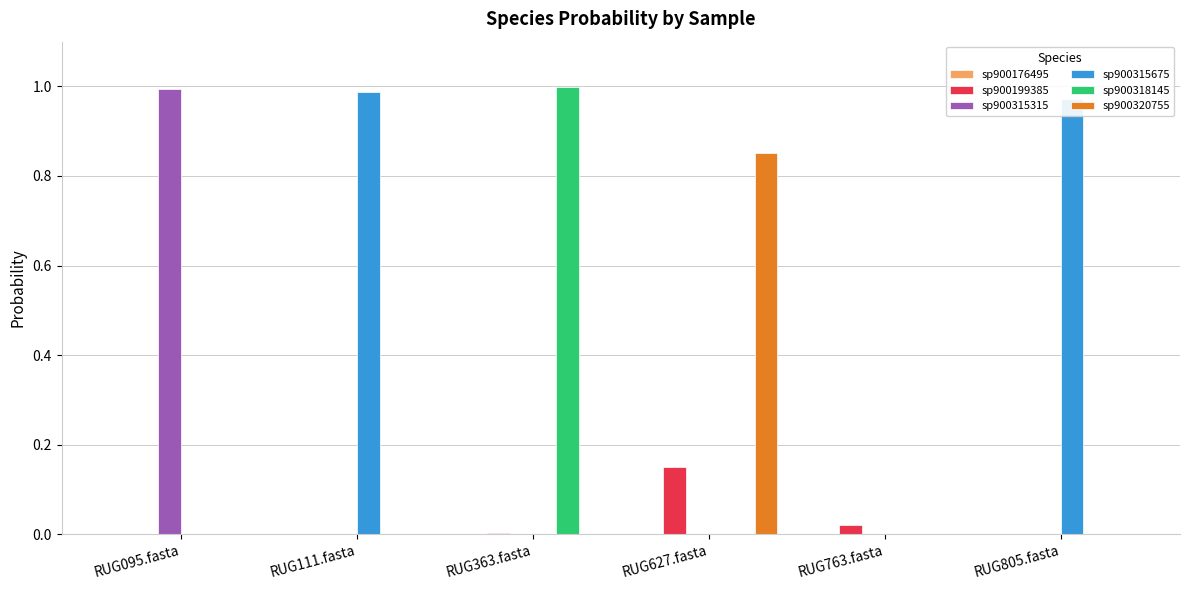

Which category has the highest value in the sp900320755 series?

RUG627.fasta